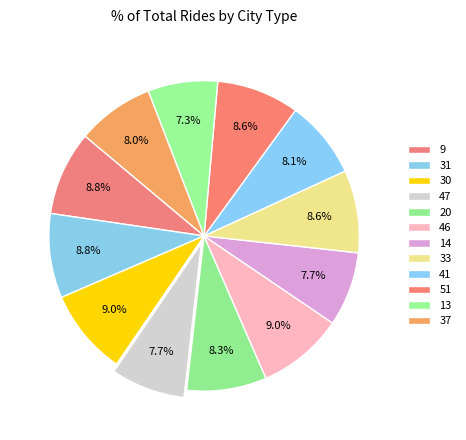

Is the sum of 51 and 20 greater than half?

No